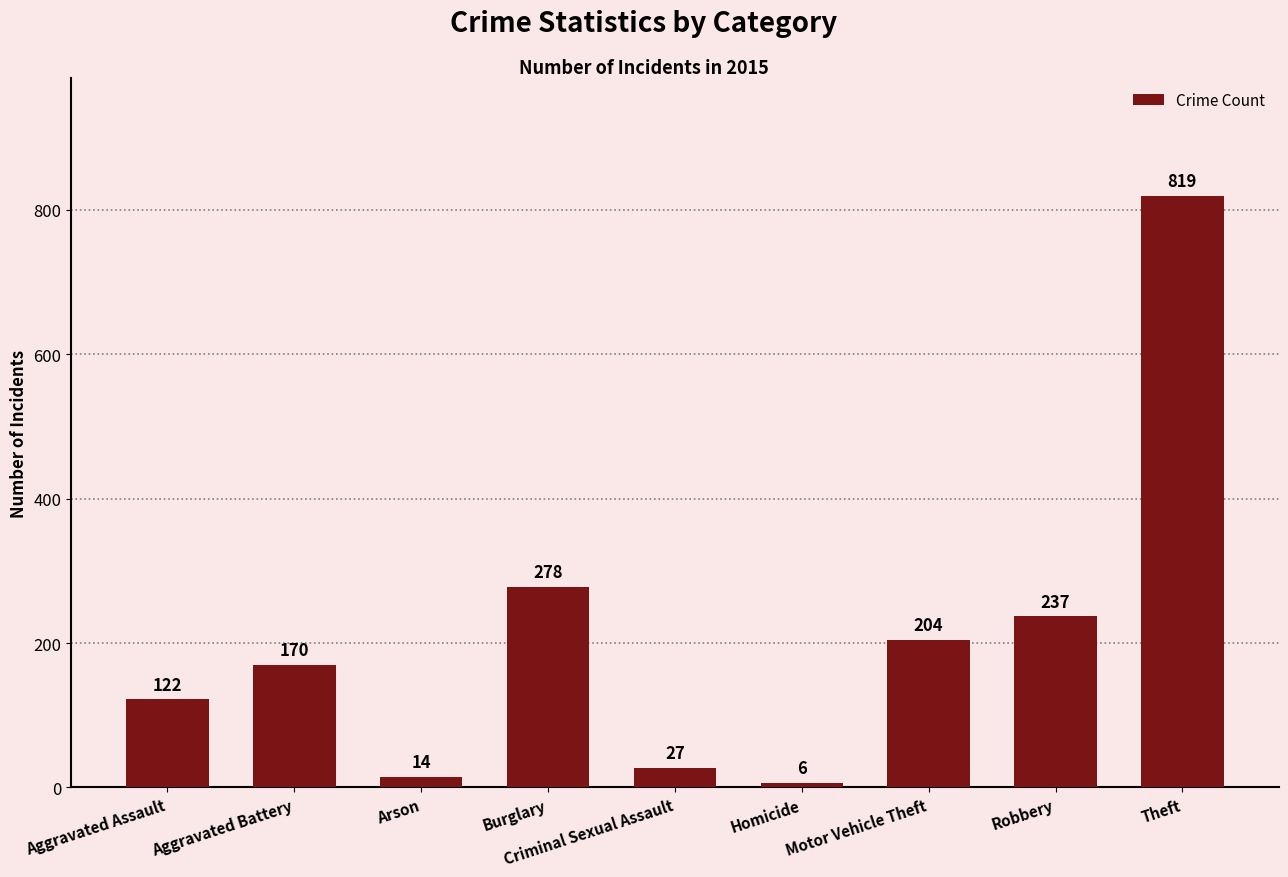

What is the sum of the values at Robbery and Burglary?

515